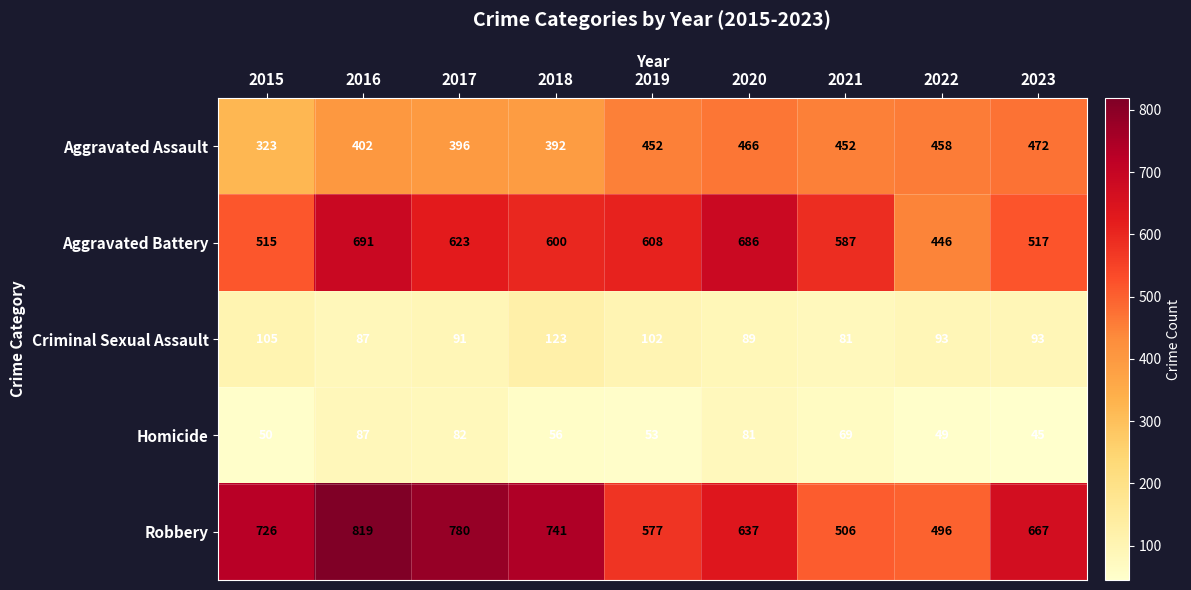

What is the greatest value displayed?

819